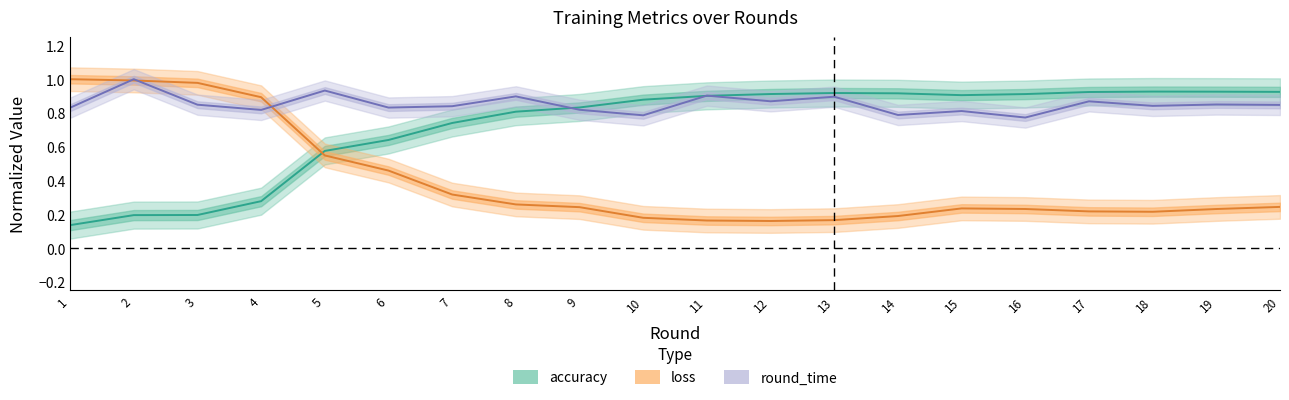

The round_time series shows 0.4 at 16. True or false?

False